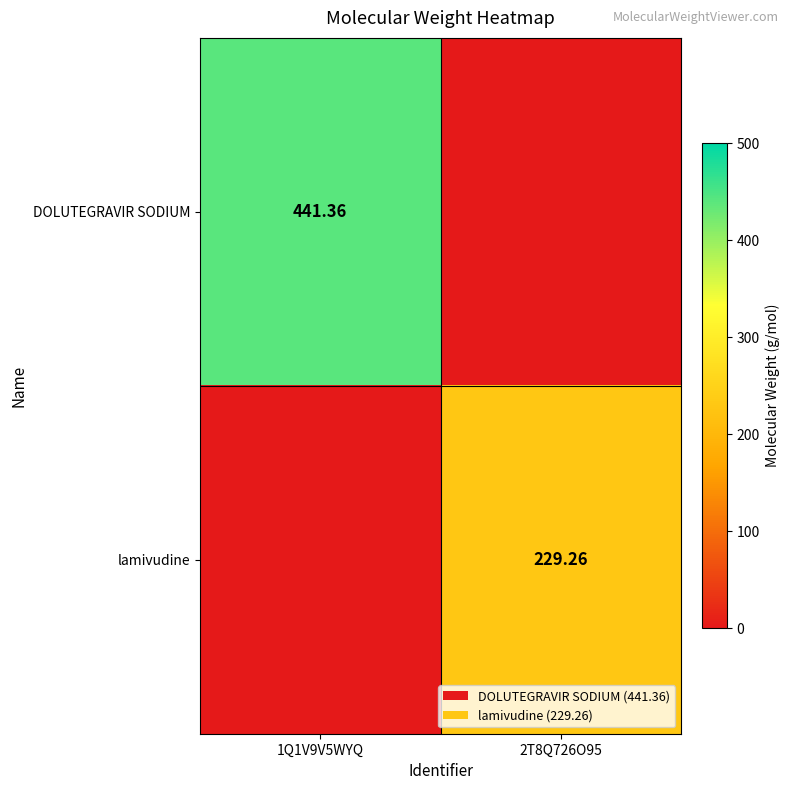

What is the difference between the DOLUTEGRAVIR SODIUM values at 2T8Q726O95 and 1Q1V9V5WYQ?

441.4